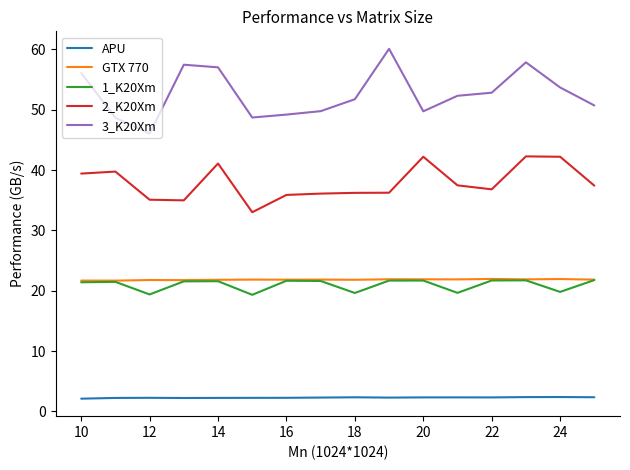

True or false: APU and 3_K20Xm intersect in this chart.

False